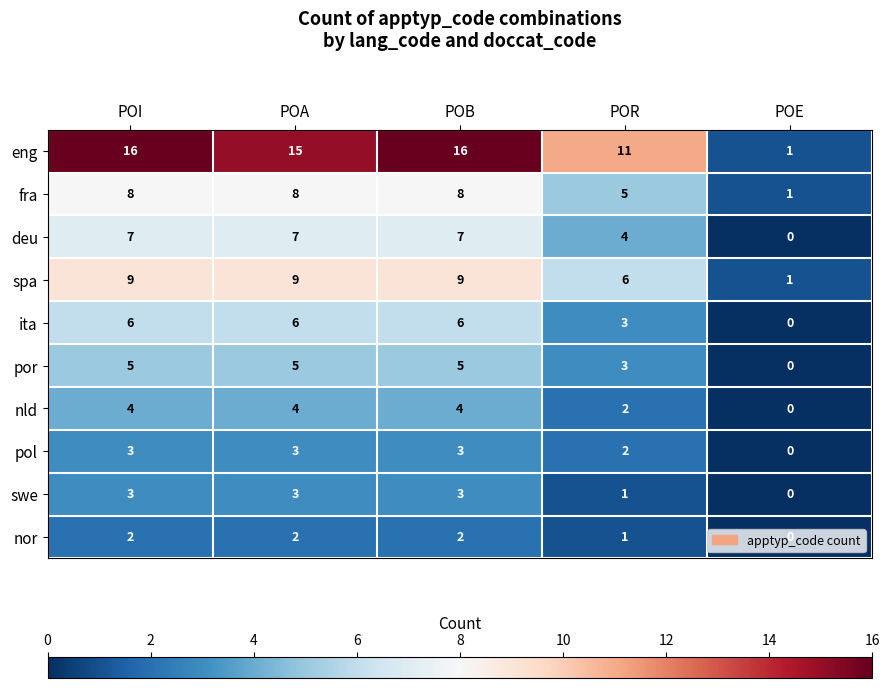

What is the sum of all swe values?

10